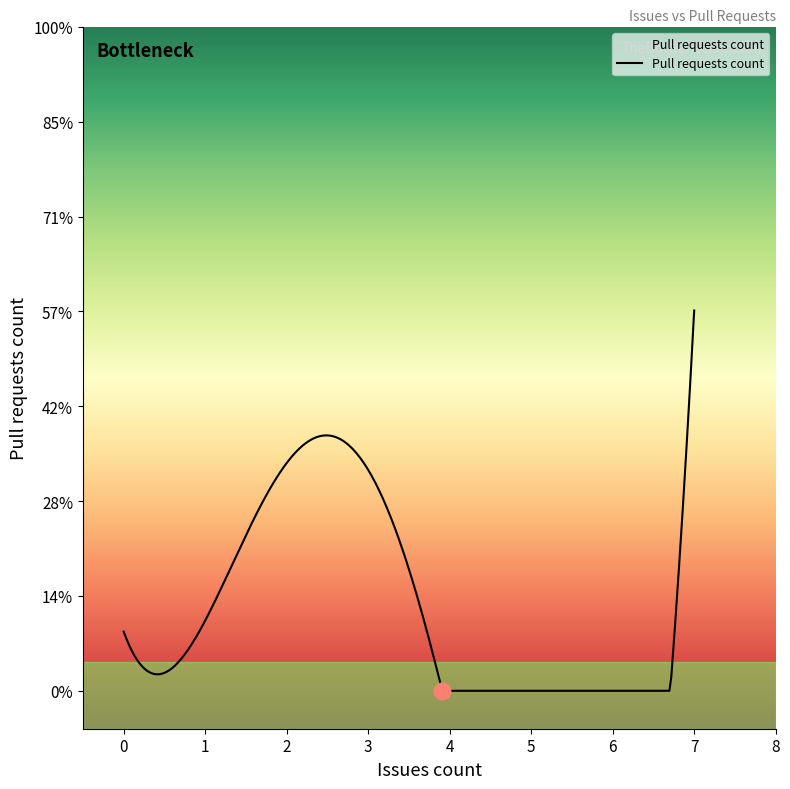

Count the number of values greater than 0.

15